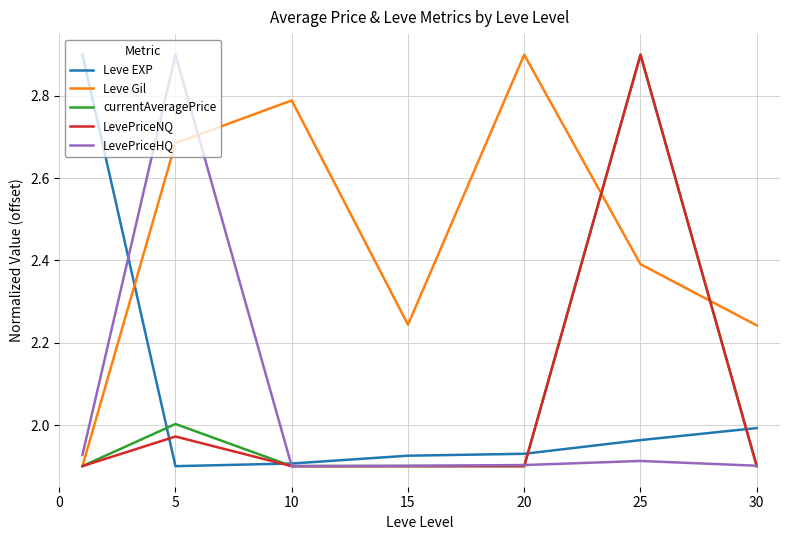

Which series has the largest total across all categories?

Leve Gil